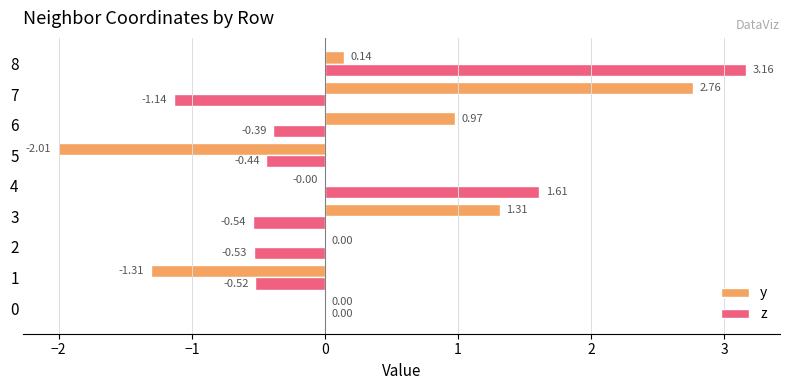

How many distinct data groups are displayed?

2